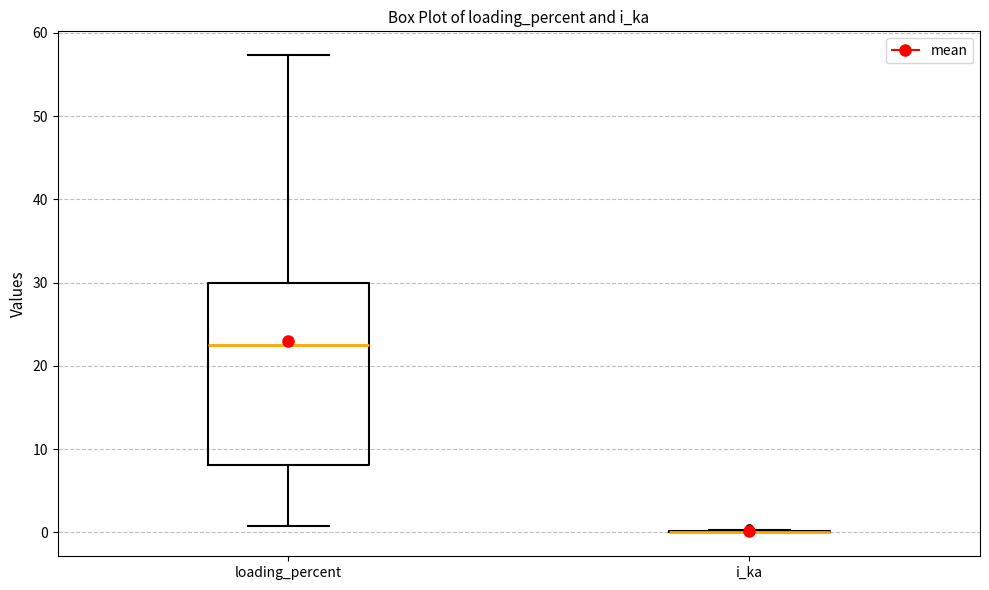

Reading left to right, transcribe this box plot: for each box, give where its median line is, the range the box spans, and where its two whiskers end, as read against the y-axis. The values are not printed on the chart, so give them approximately, as read against the axis.

loading_percent: median 22, box 8 to 30, whiskers 1 to 57
i_ka: box collapsed to a line at 0, whiskers 0 to 0